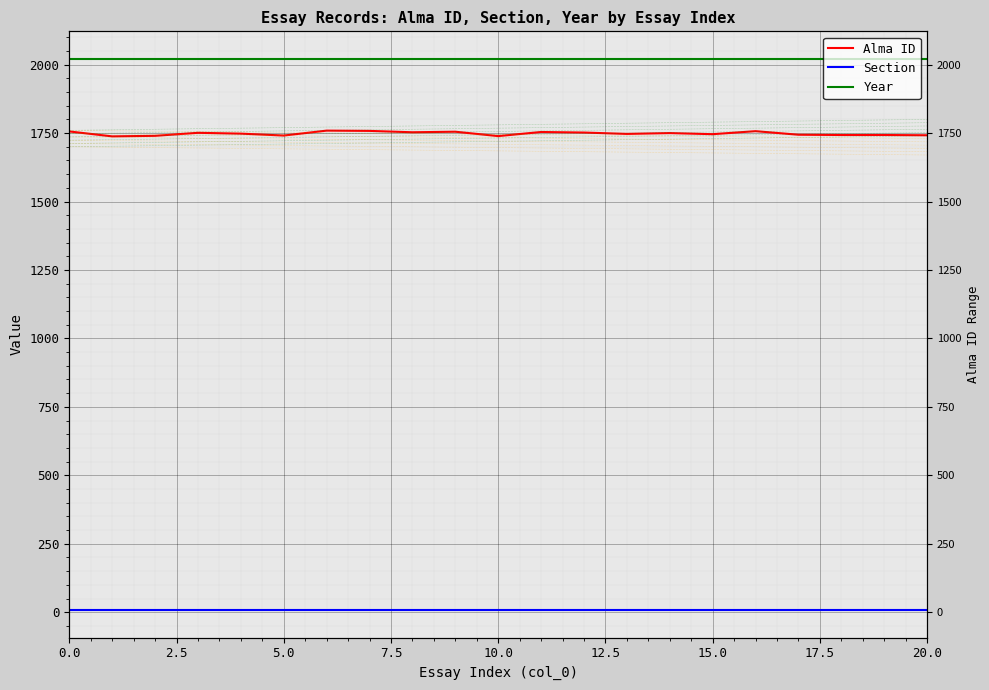

Reading right to left, transcribe all the data shown in this chart.

Alma ID: 1742	1743	1743	1744	1757	1746	1750	1747	1752	1754	1739	1755	1753	1758	1759	1741	1748	1751	1740	1738	1756
Section: 8	8	8	8	8	8	8	8	8	8	8	8	8	8	8	8	8	8	8	8	8
Year: 2021	2021	2021	2021	2021	2021	2021	2021	2021	2021	2021	2021	2021	2021	2021	2021	2021	2021	2021	2021	2021